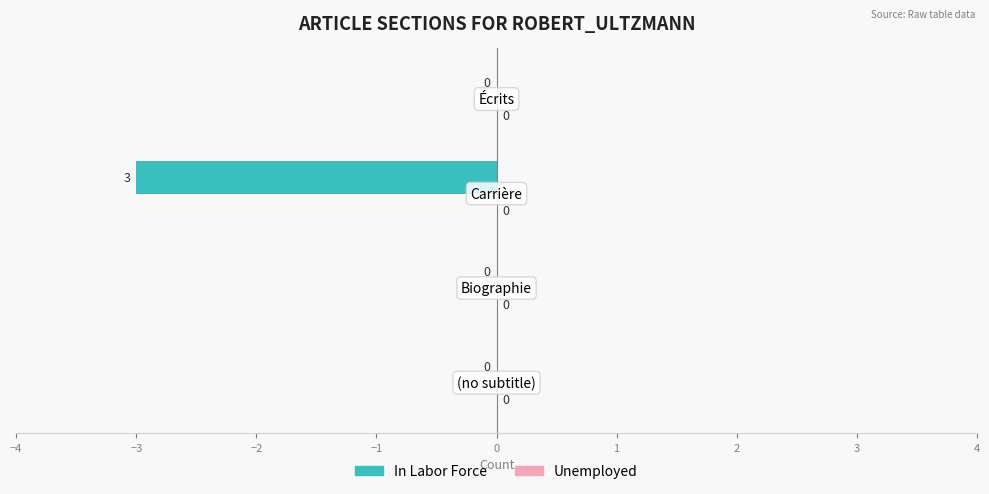

How many values are between 0 and 1?

3